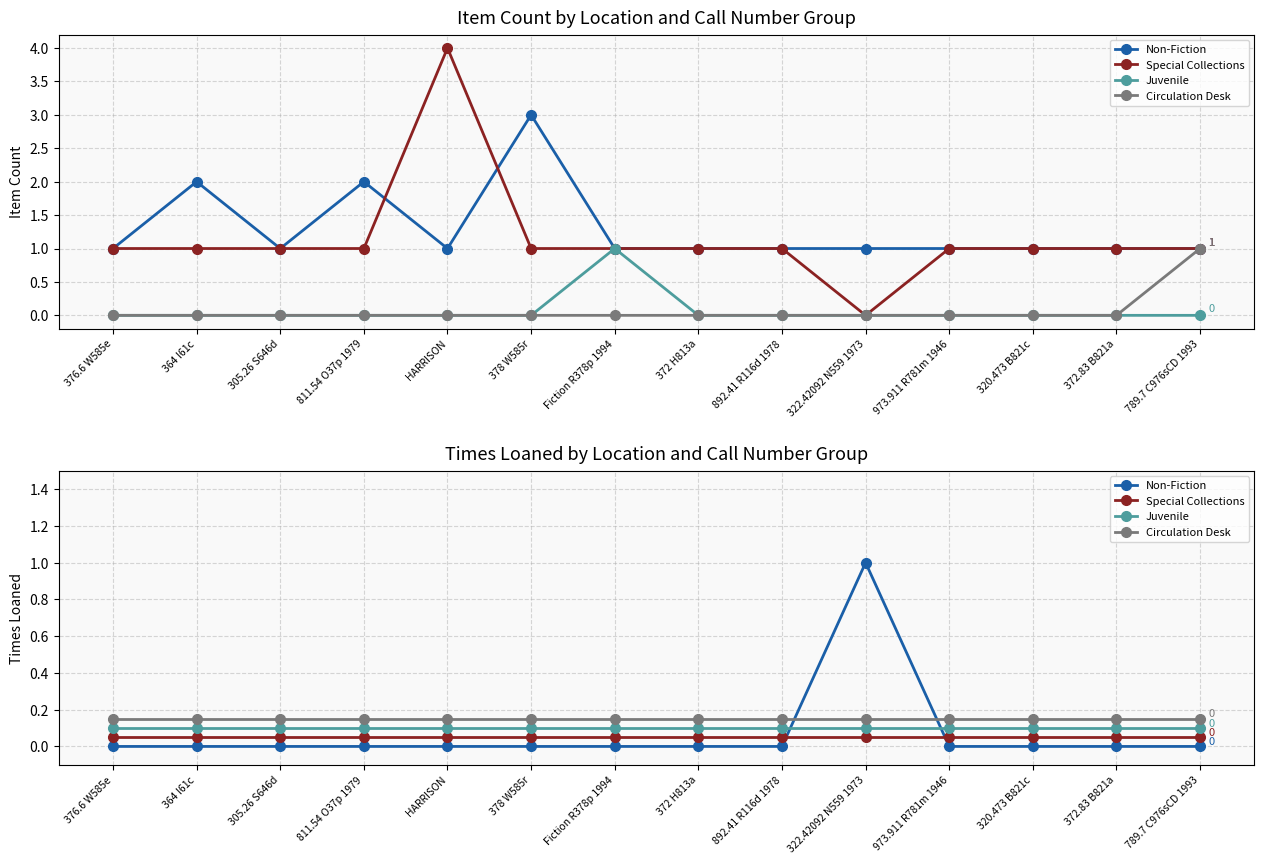

What is the sum of the Circulation Desk values at 372 H813a and 378 W585r?

0.3